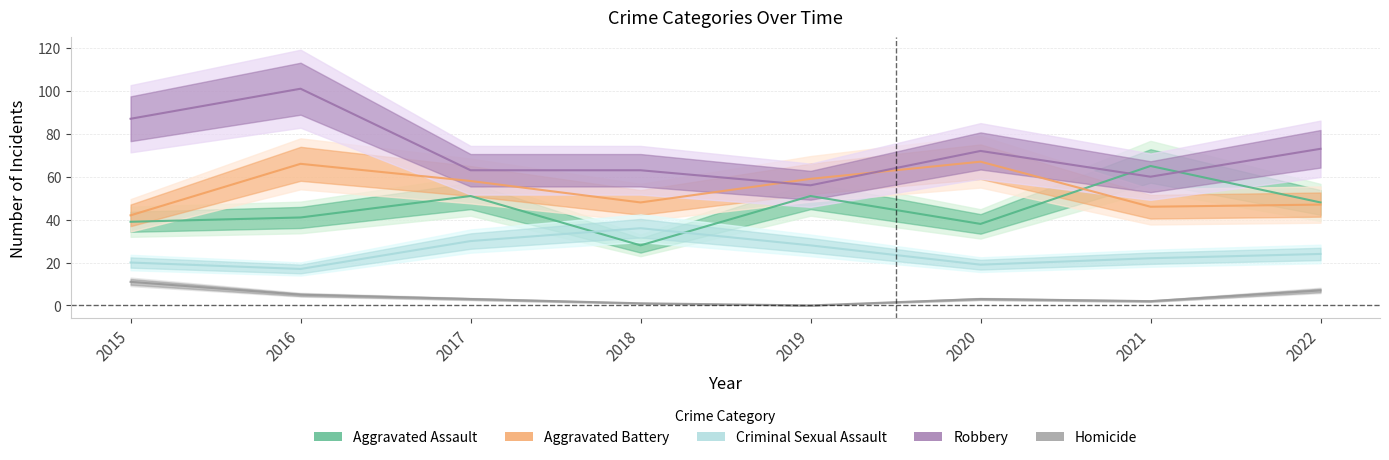

Is it true that Homicide equals 3 at 2020?

True